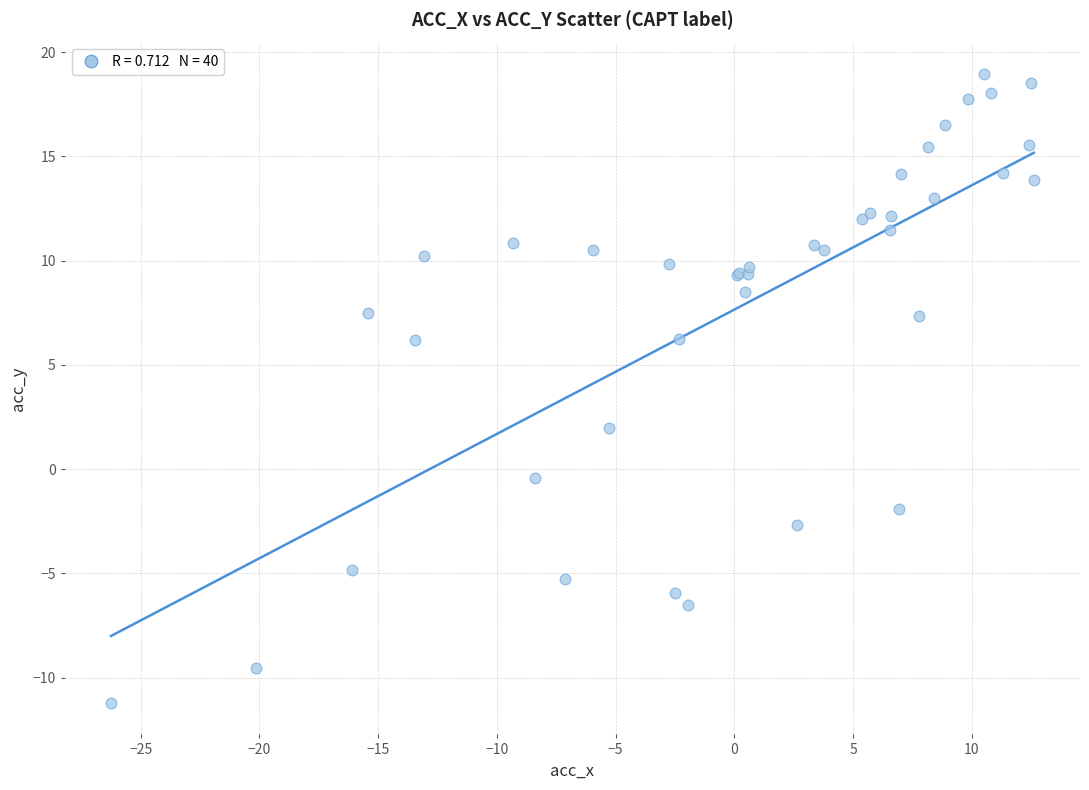

What Y value in the scatter plot is closest to 3?

2.0